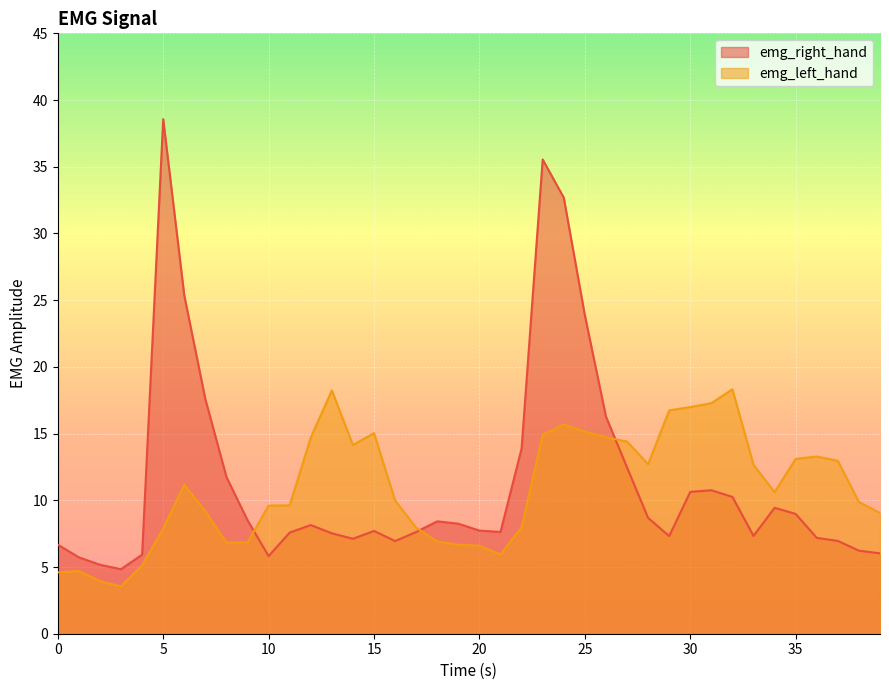

How many distinct data groups are displayed?

2